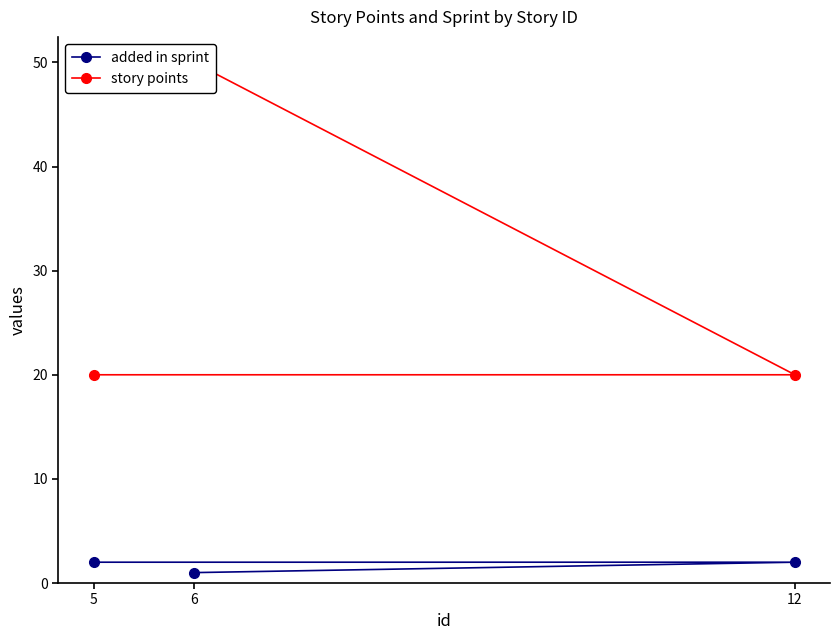

The added in sprint series shows 1 at 6. True or false?

True